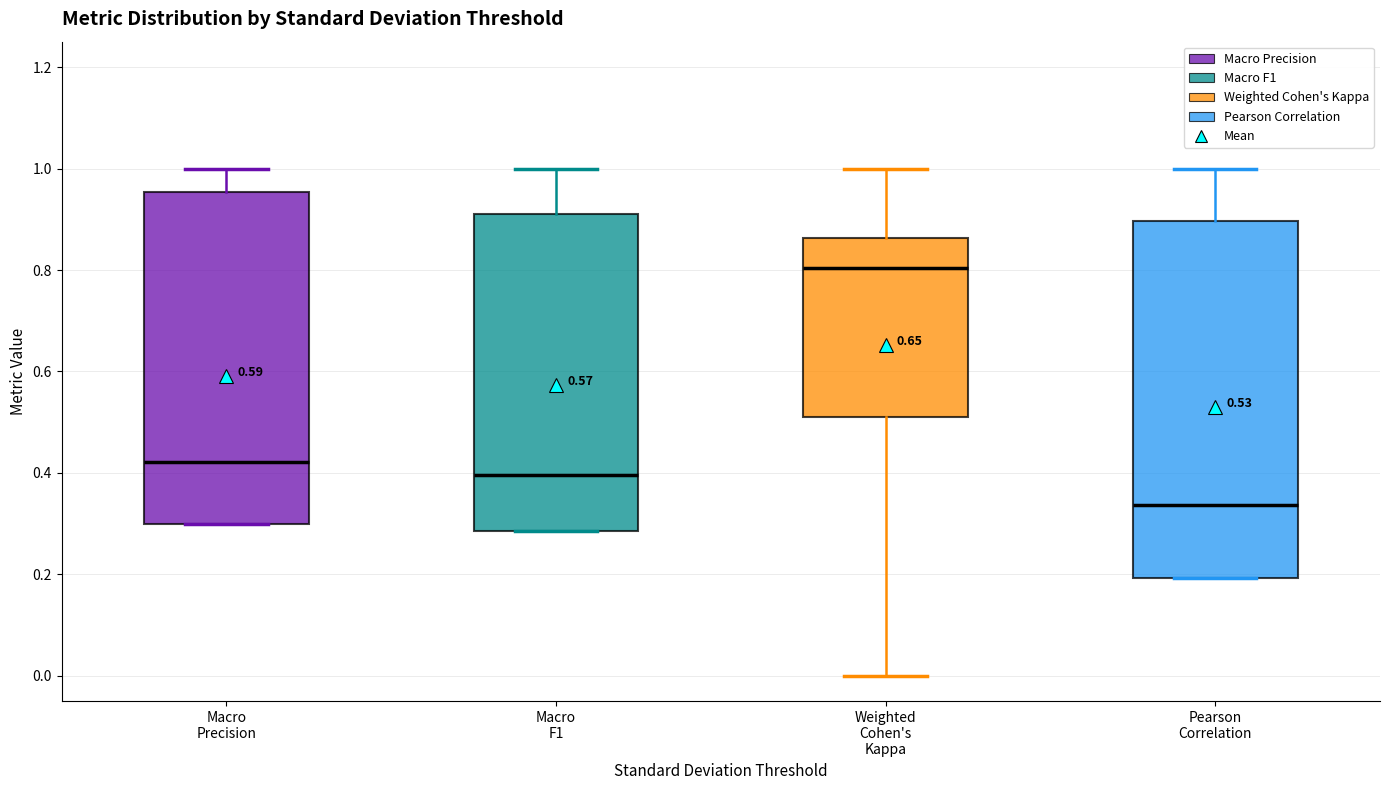

Which box is the tallest, from its lower edge to its upper edge?

Pearson Correlation